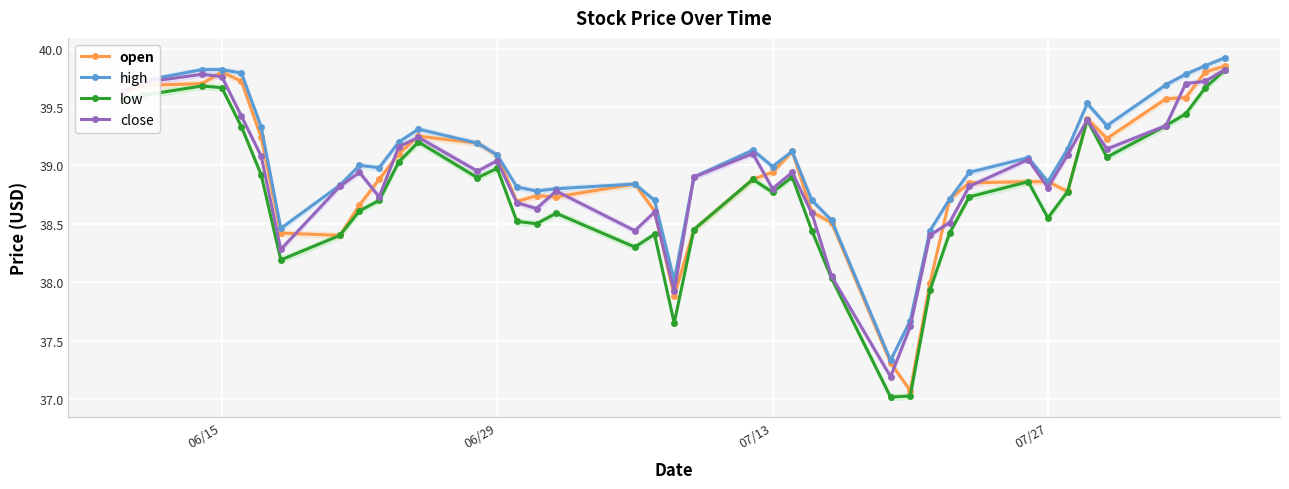

What is the minimum value for low?

37.0